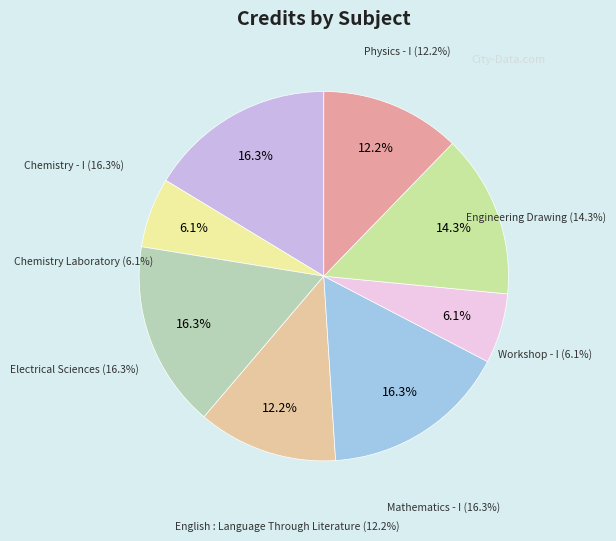

Is the sum of Engineering Drawing and Mathematics - I greater than half?

No